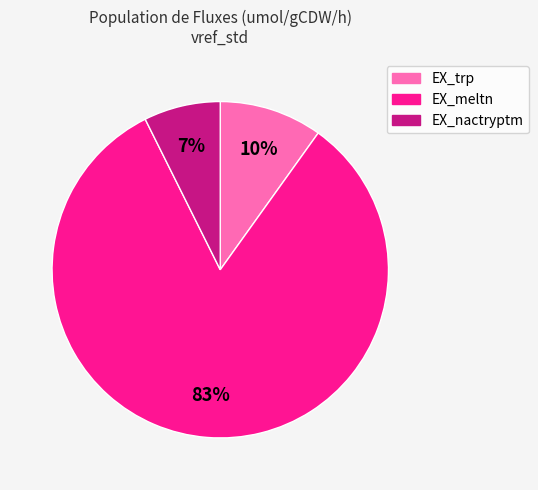

Combined, do EX_nactryptm and EX_trp account for over 50%?

No